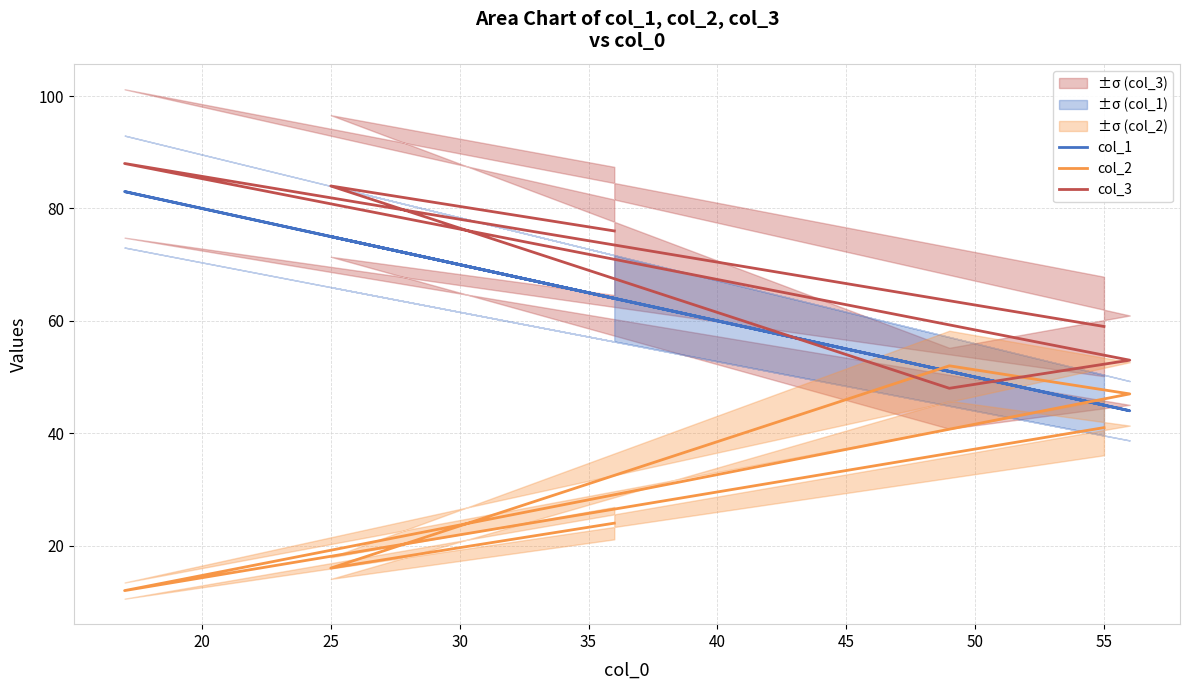

Which series has the largest total across all categories?

col_3